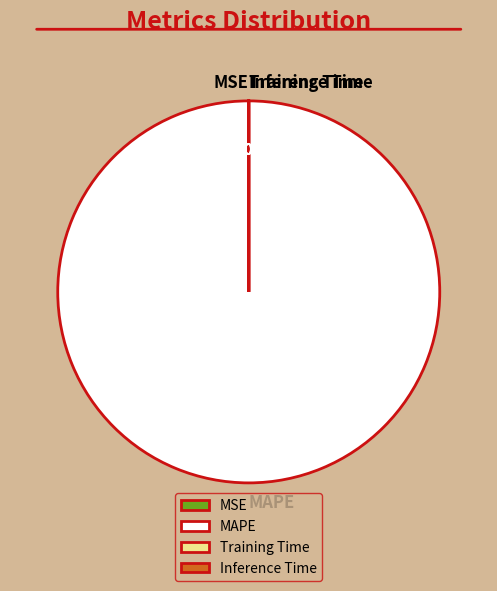

Does MAPE account for over 50% of the chart?

Yes